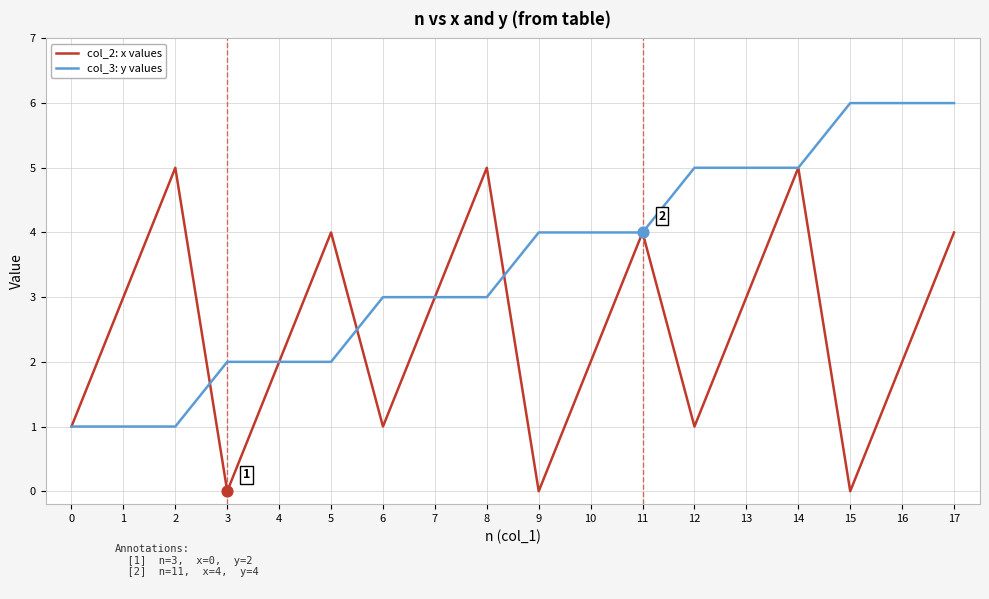

What is the total value across all series at 5?

6